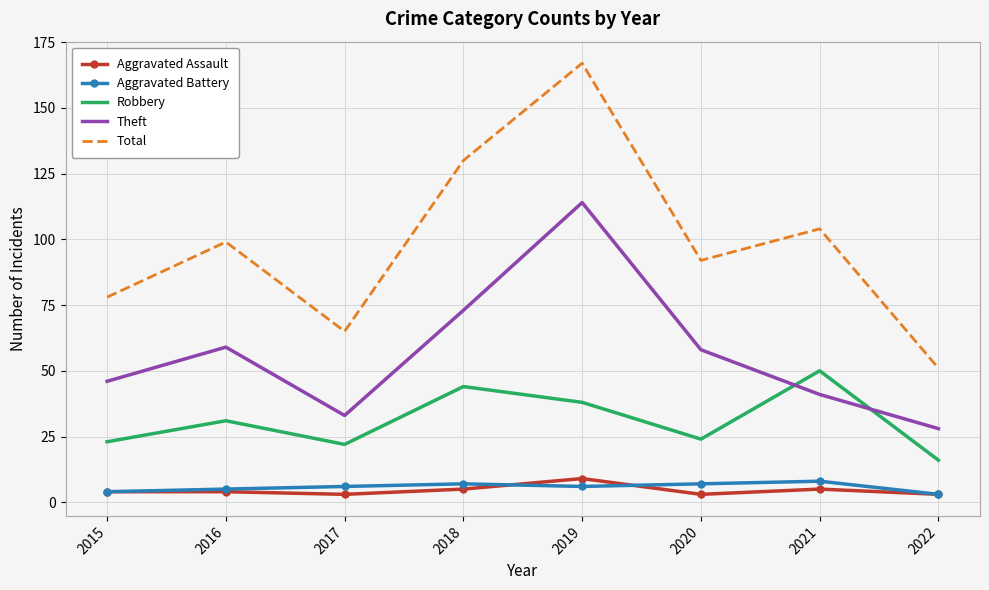

Which category has the lowest value in the Theft series?

2022